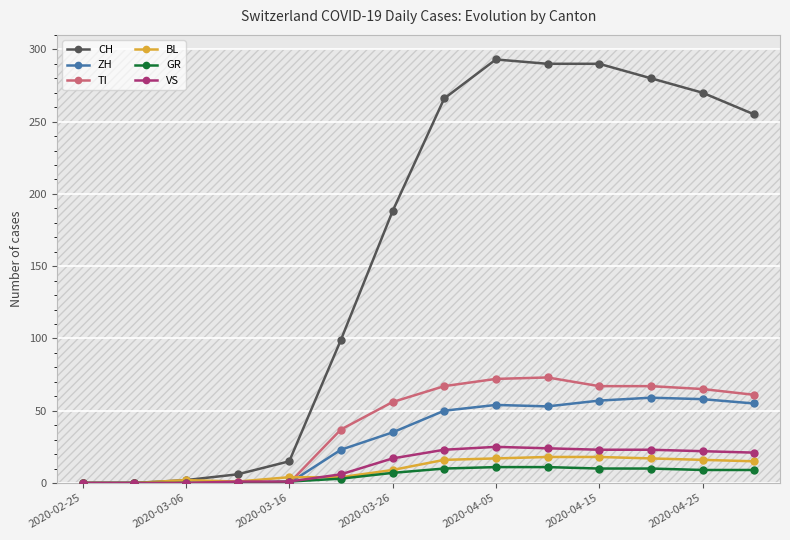

The value of BL at 2020-02-25 is -12. True or false?

False